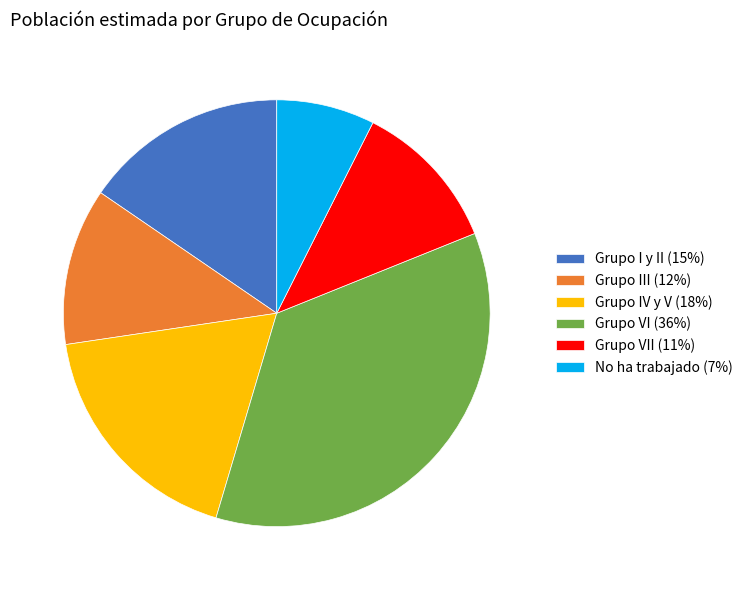

True or false: Grupo VI (36%) accounts for 36% of the total.

True